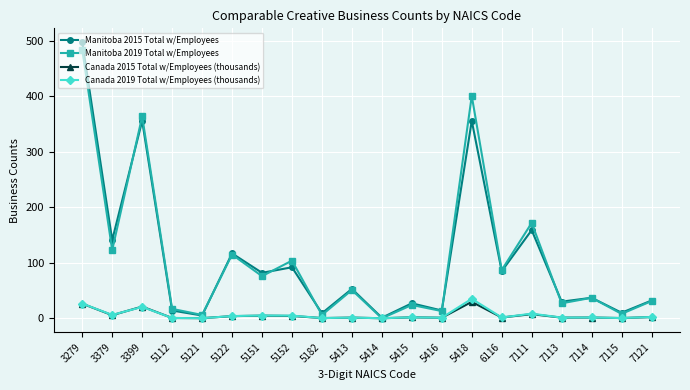

How many distinct data groups are displayed?

4